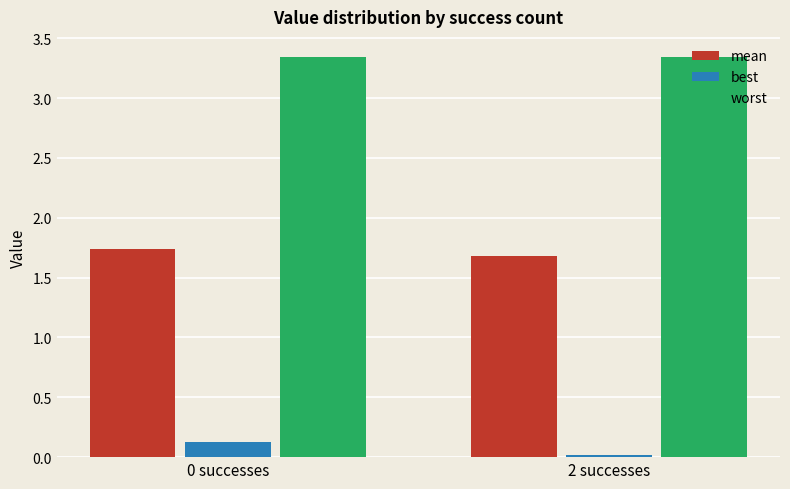

Which category has the lowest value in the best series?

2 successes